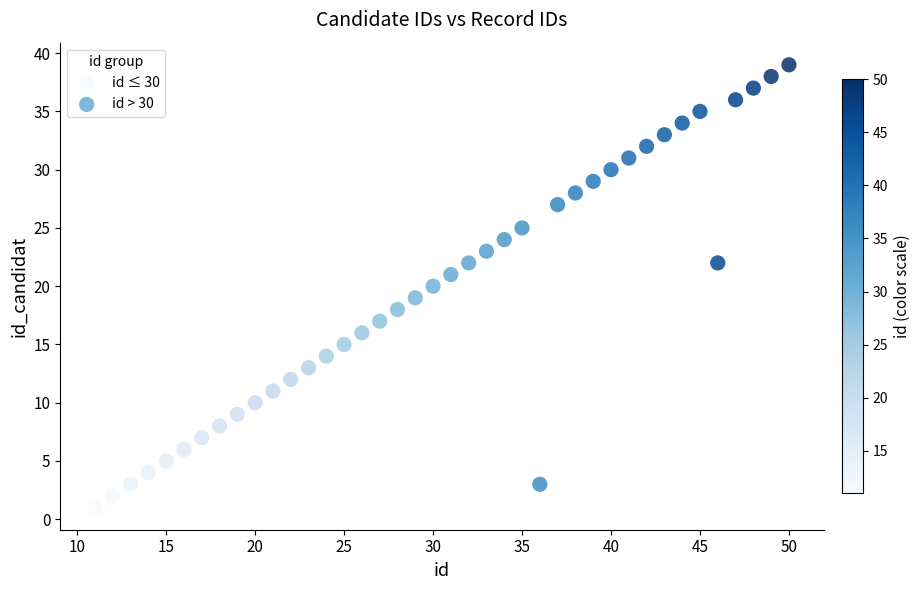

Which series reaches the minimum Y coordinate?

id ≤ 30